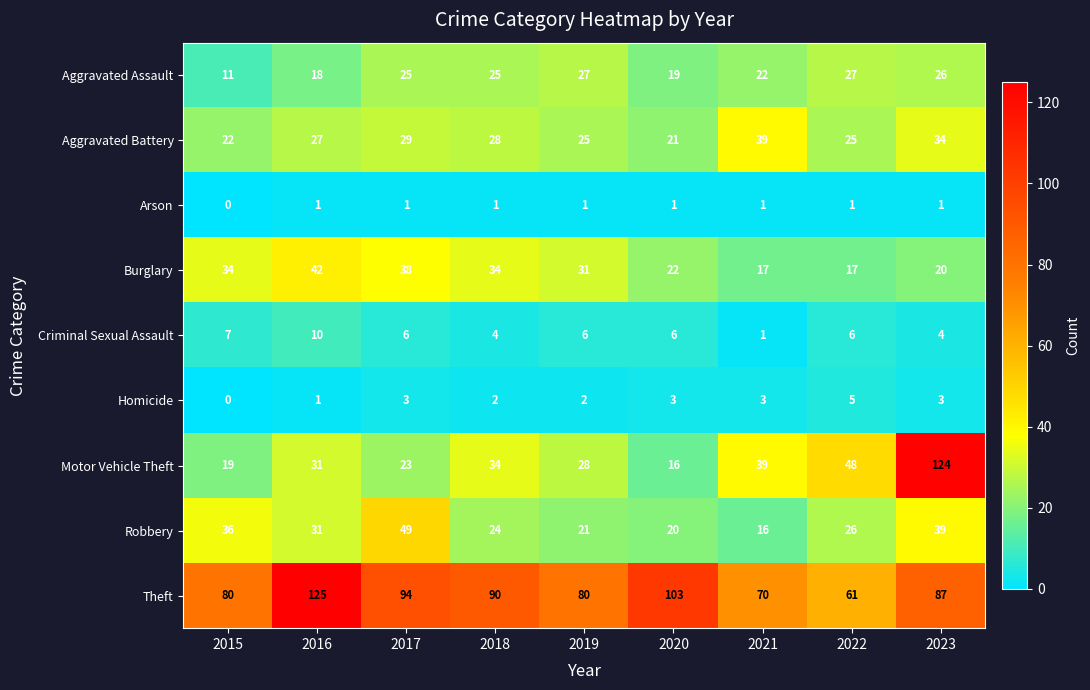

Count the number of data series in this chart.

9